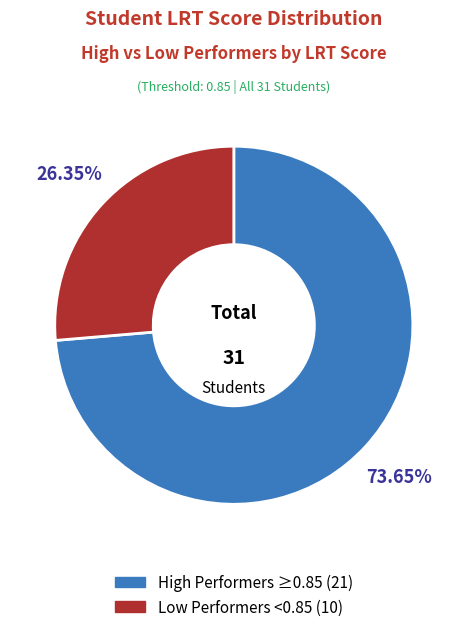

Is there any slice that represents more than half of the pie?

Yes